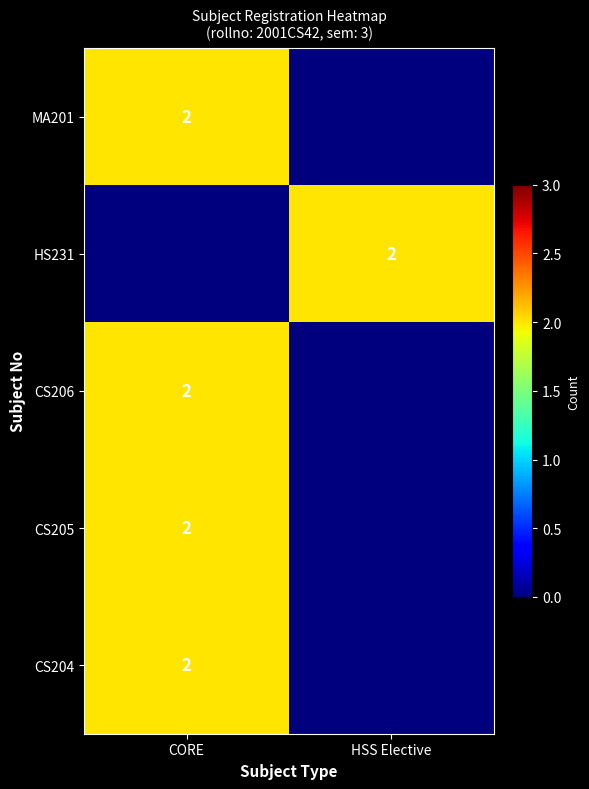

True or false: HS231 has a value of 2 at HSS Elective.

True